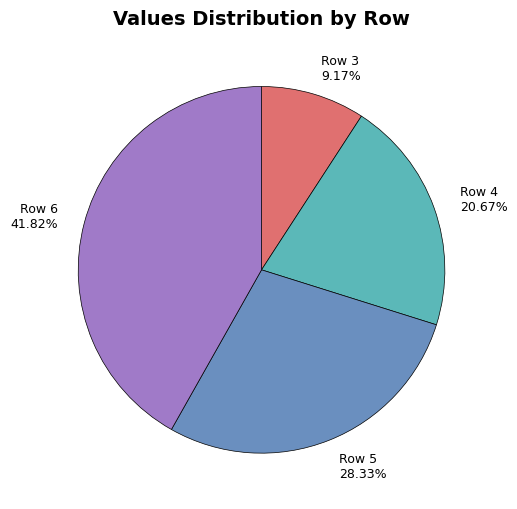

To the nearest percent, what is the average slice percentage?

25%